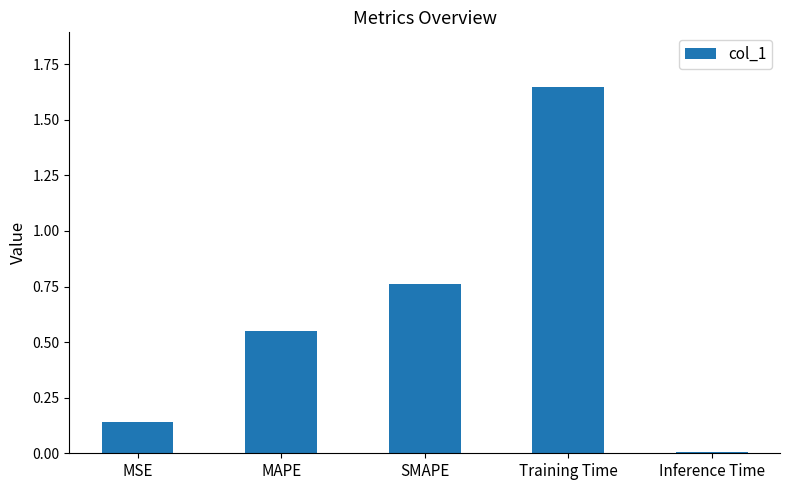

Which has a higher value, Inference Time or MAPE?

MAPE